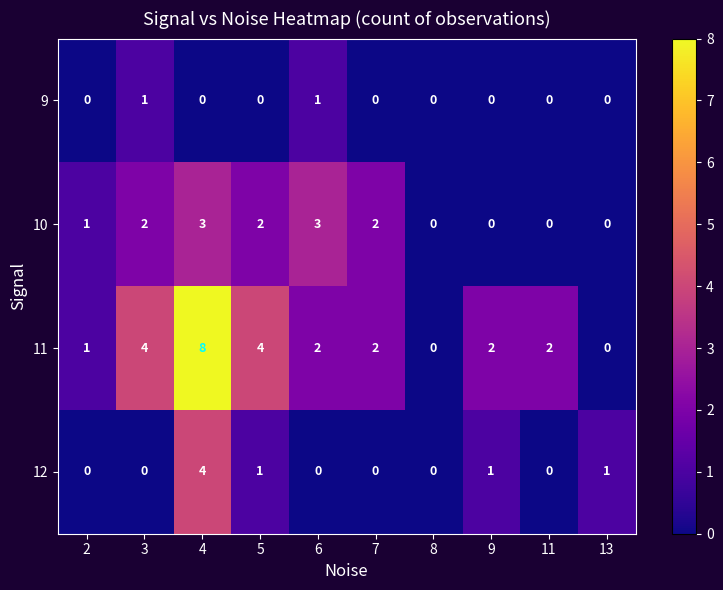

How many positive values does the 12 series have?

4